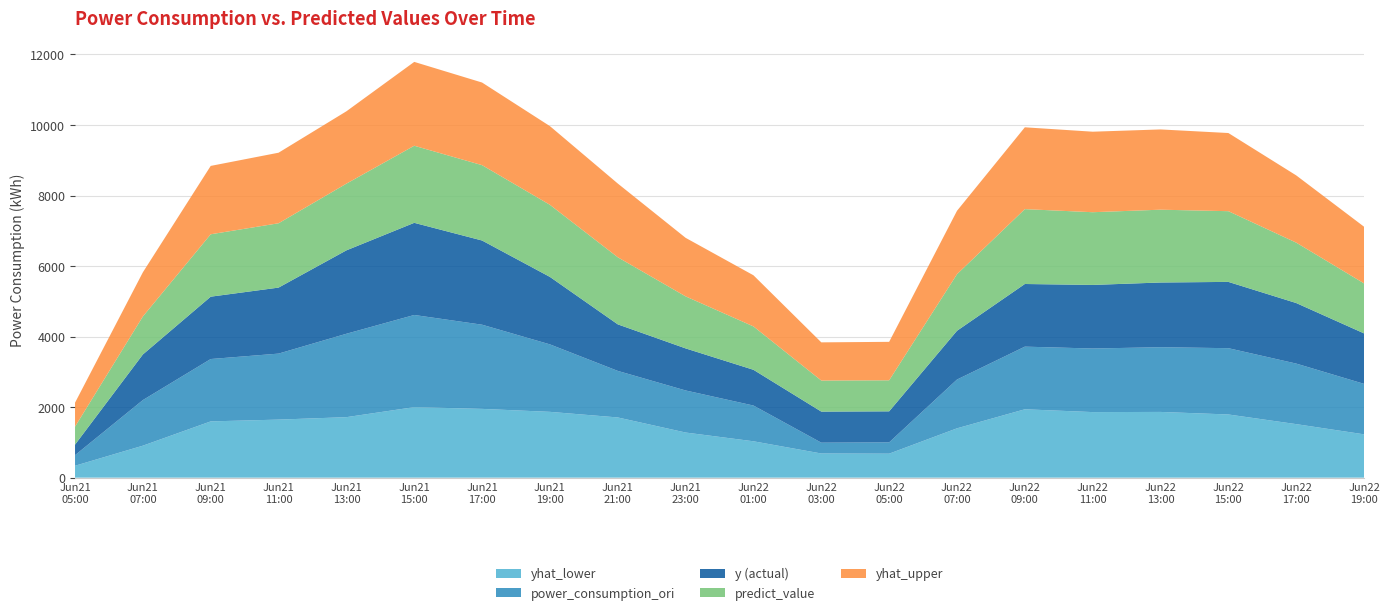

Reading left to right, list all the values displayed in this chart.

yhat_lower: 2022-06-21 05:00=337.4	2022-06-21 07:00=906.6	2022-06-21 09:00=1595.6	2022-06-21 11:00=1646.1	2022-06-21 13:00=1715.4	2022-06-21 15:00=1999.8	2022-06-21 17:00=1950.0	2022-06-21 19:00=1866.0	2022-06-21 21:00=1707.3	2022-06-21 23:00=1279.7	2022-06-22 01:00=1031.4	2022-06-22 03:00=685.2	2022-06-22 05:00=680.1	2022-06-22 07:00=1399.1	2022-06-22 09:00=1938.8	2022-06-22 11:00=1859.2	2022-06-22 13:00=1863.9	2022-06-22 15:00=1791.7	2022-06-22 17:00=1517.8	2022-06-22 19:00=1228.5
power_consumption_ori: 2022-06-21 05:00=299.5	2022-06-21 07:00=1293.4	2022-06-21 09:00=1768.2	2022-06-21 11:00=1871.5	2022-06-21 13:00=2365.0	2022-06-21 15:00=2613.1	2022-06-21 17:00=2387.2	2022-06-21 19:00=1913.0	2022-06-21 21:00=1319.9	2022-06-21 23:00=1192.9	2022-06-22 01:00=1013.5	2022-06-22 03:00=306.9	2022-06-22 05:00=320.4	2022-06-22 07:00=1383.0	2022-06-22 09:00=1776.3	2022-06-22 11:00=1802.9	2022-06-22 13:00=1835.0	2022-06-22 15:00=1879.7	2022-06-22 17:00=1716.9	2022-06-22 19:00=1431.1
y: 2022-06-21 05:00=299.5	2022-06-21 07:00=1293.4	2022-06-21 09:00=1768.2	2022-06-21 11:00=1871.5	2022-06-21 13:00=2365.0	2022-06-21 15:00=2613.1	2022-06-21 17:00=2387.2	2022-06-21 19:00=1913.0	2022-06-21 21:00=1319.9	2022-06-21 23:00=1192.9	2022-06-22 01:00=1013.5	2022-06-22 03:00=880.9	2022-06-22 05:00=880.1	2022-06-22 07:00=1383.0	2022-06-22 09:00=1776.3	2022-06-22 11:00=1802.9	2022-06-22 13:00=1835.0	2022-06-22 15:00=1879.7	2022-06-22 17:00=1716.9	2022-06-22 19:00=1431.1
predict_value: 2022-06-21 05:00=510.4	2022-06-21 07:00=1077.3	2022-06-21 09:00=1769.3	2022-06-21 11:00=1824.5	2022-06-21 13:00=1891.6	2022-06-21 15:00=2185.8	2022-06-21 17:00=2136.7	2022-06-21 19:00=2044.8	2022-06-21 21:00=1902.5	2022-06-21 23:00=1475.0	2022-06-22 01:00=1230.3	2022-06-22 03:00=880.9	2022-06-22 05:00=880.1	2022-06-22 07:00=1604.5	2022-06-22 09:00=2123.1	2022-06-22 11:00=2062.1	2022-06-22 13:00=2064.8	2022-06-22 15:00=2005.1	2022-06-22 17:00=1713.0	2022-06-22 19:00=1417.9
yhat_upper: 2022-06-21 05:00=678.7	2022-06-21 07:00=1252.1	2022-06-21 09:00=1938.7	2022-06-21 11:00=2000.6	2022-06-21 13:00=2051.4	2022-06-21 15:00=2377.5	2022-06-21 17:00=2342.8	2022-06-21 19:00=2231.0	2022-06-21 21:00=2090.8	2022-06-21 23:00=1660.0	2022-06-22 01:00=1449.7	2022-06-22 03:00=1082.8	2022-06-22 05:00=1090.5	2022-06-22 07:00=1797.3	2022-06-22 09:00=2320.1	2022-06-22 11:00=2283.0	2022-06-22 13:00=2275.6	2022-06-22 15:00=2216.2	2022-06-22 17:00=1906.4	2022-06-22 19:00=1606.7